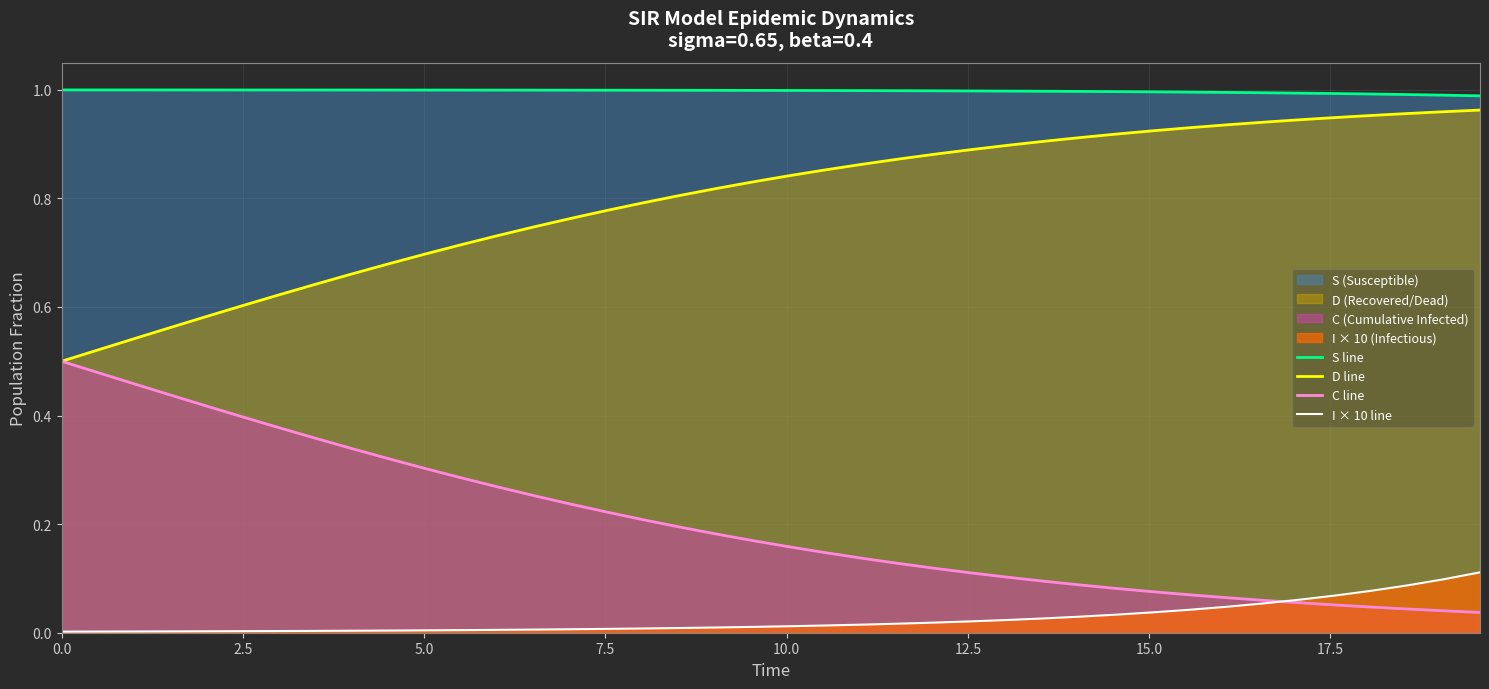

Is it true that C line equals 0.2 at 17.5?

False